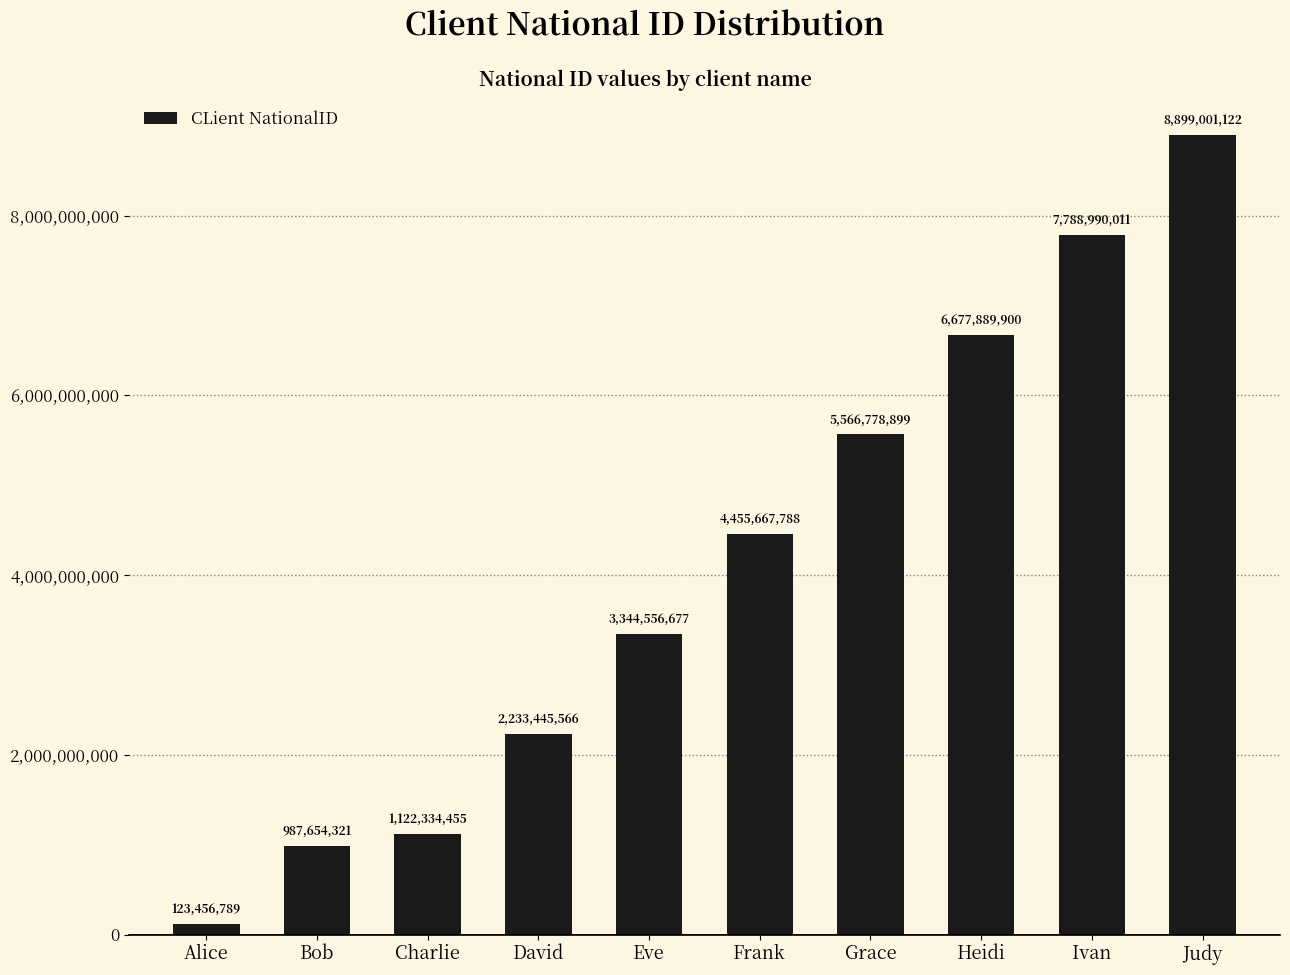

Reading left to right, what are all the values shown in this chart?

123456789	987654321	1122334455	2233445566	3344556677	4455667788	5566778899	6677889900	7788990011	8899001122